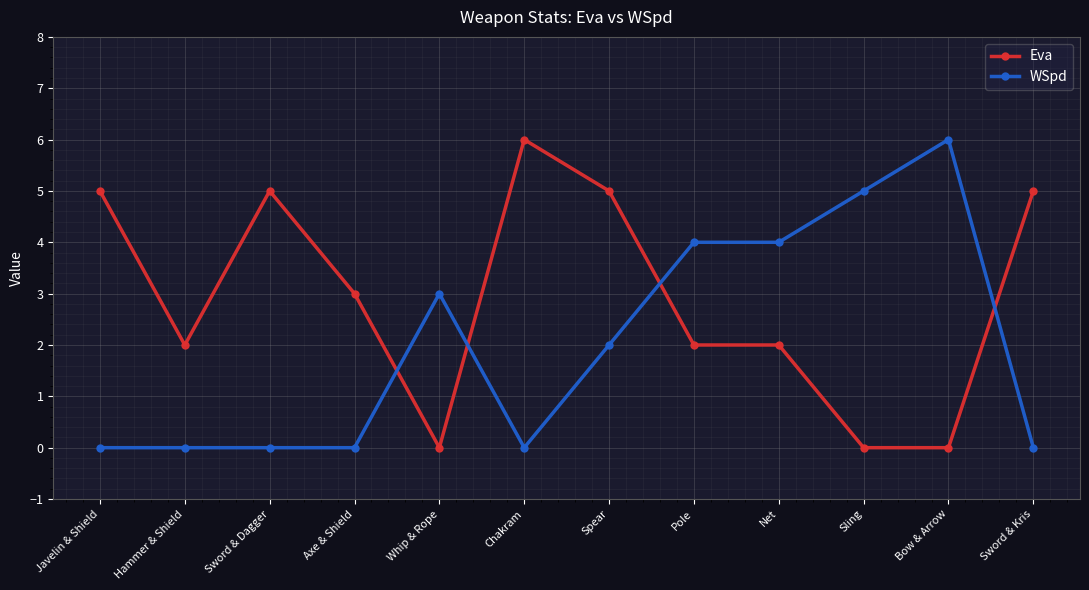

Reading left to right, transcribe all the data shown in this chart.

Eva: 5	2	5	3	0	6	5	2	2	0	0	5
WSpd: 0	0	0	0	3	0	2	4	4	5	6	0